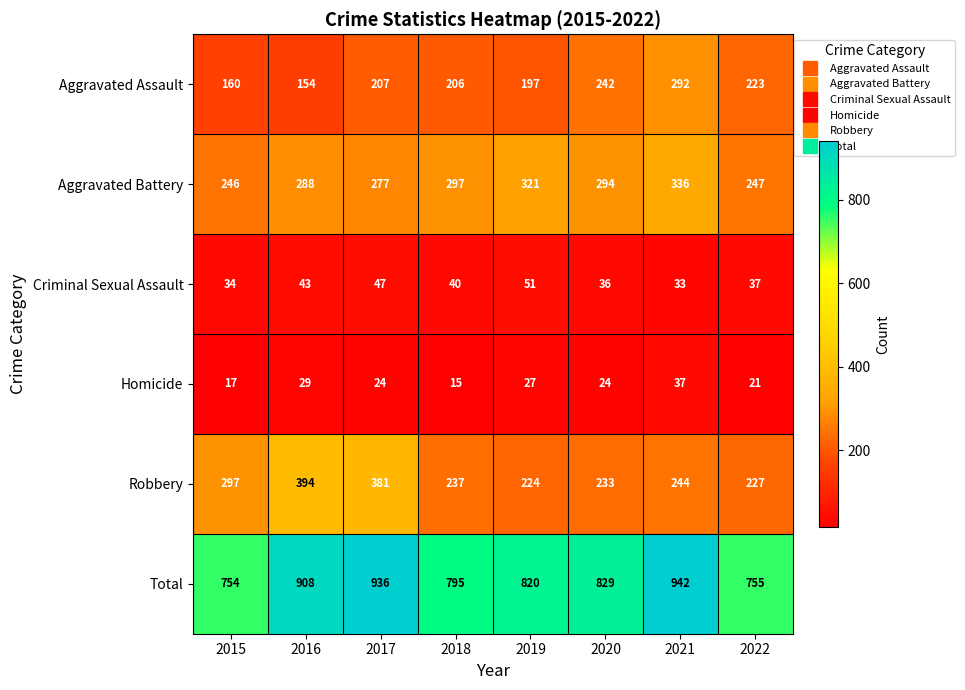

What is the total value across all series at 2021?

1884